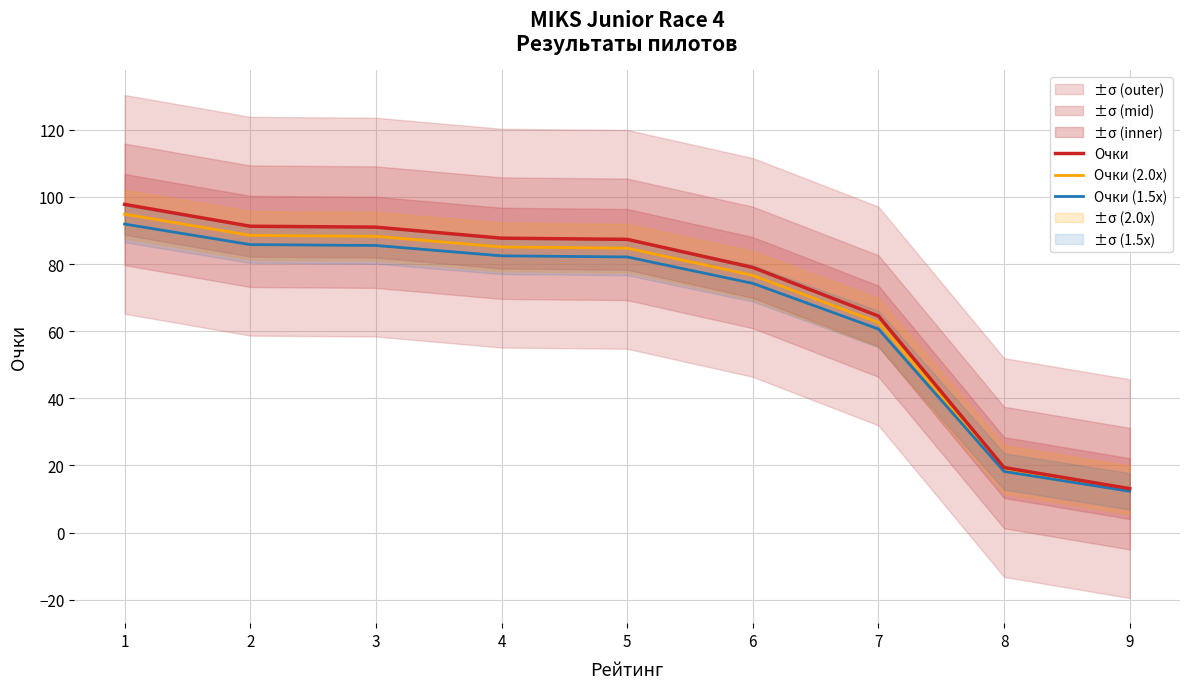

What is the sum of all Очки values?

631.1